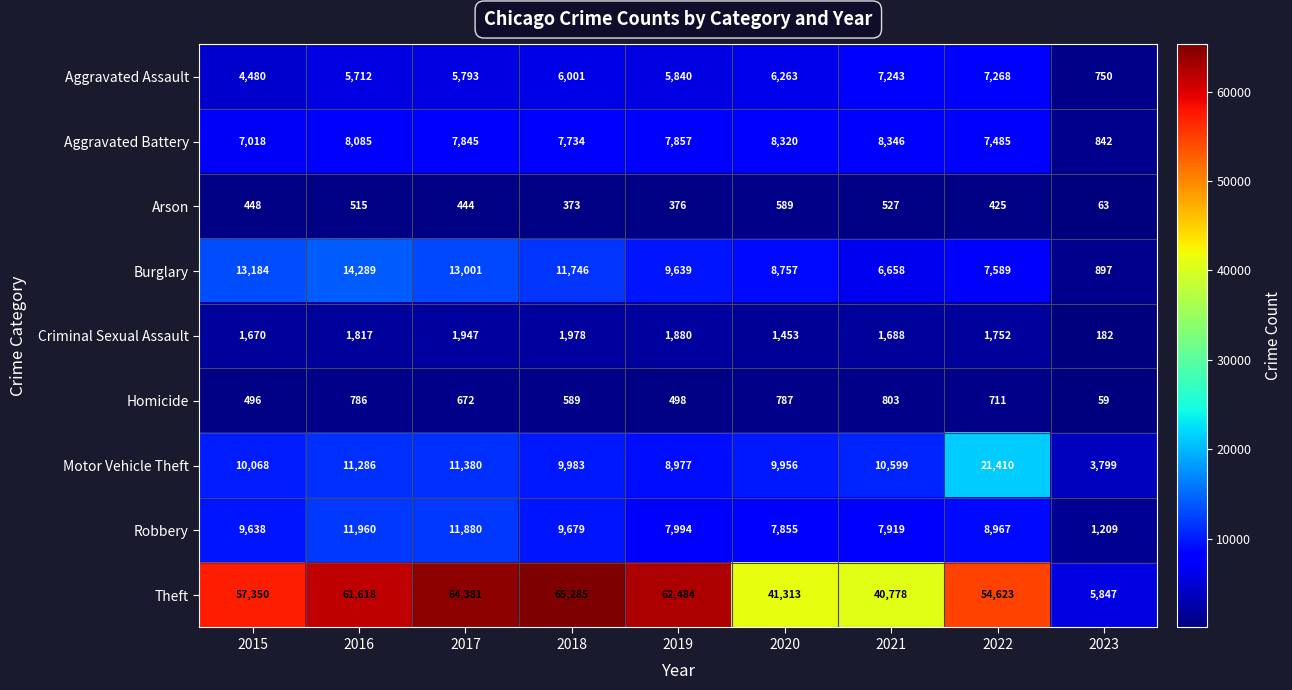

What is the minimum value shown in the chart?

59